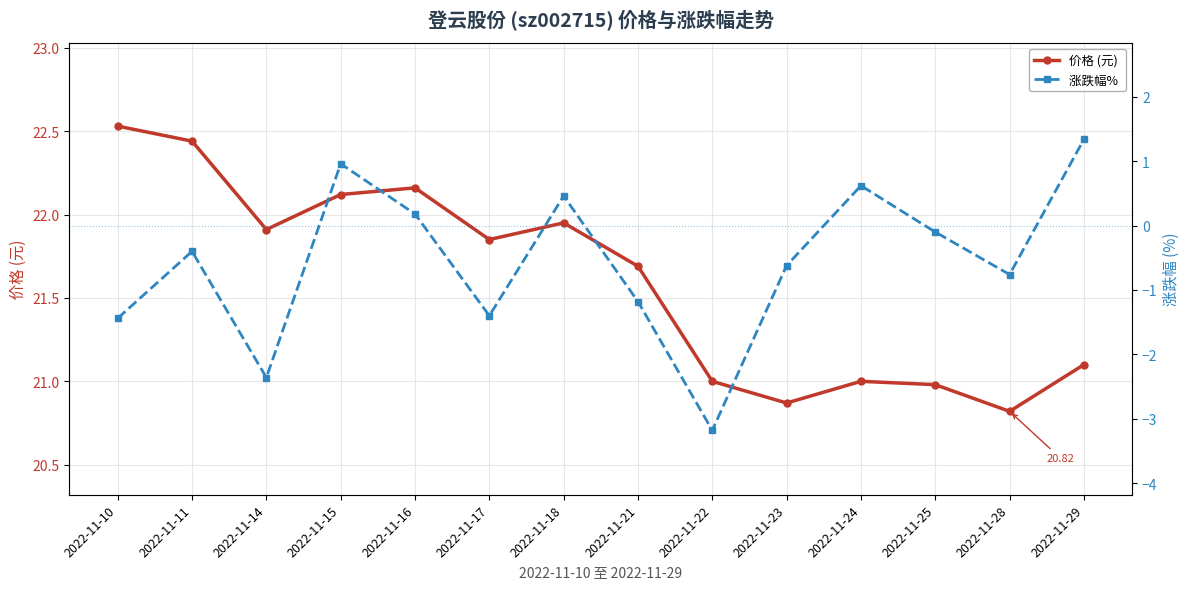

Reading left to right, what are all the values shown in this chart?

价格 (元): 22.5	22.4	21.9	22.1	22.2	21.9	21.9	21.7	21.0	20.9	21.0	21.0	20.8	21.1
涨跌幅% : -1.4	-0.4	-2.4	1.0	0.2	-1.4	0.5	-1.2	-3.2	-0.6	0.6	-0.1	-0.8	1.3